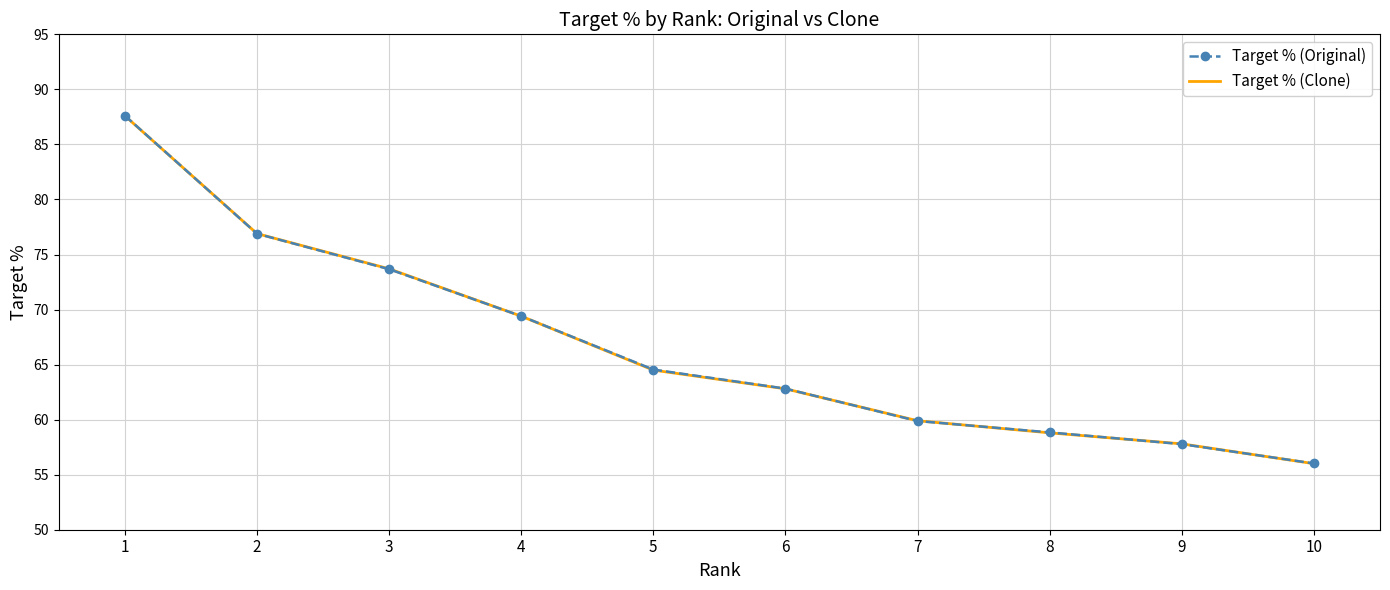

Where do Target % (Original) and Target % (Clone) first cross each other?

1 and 2